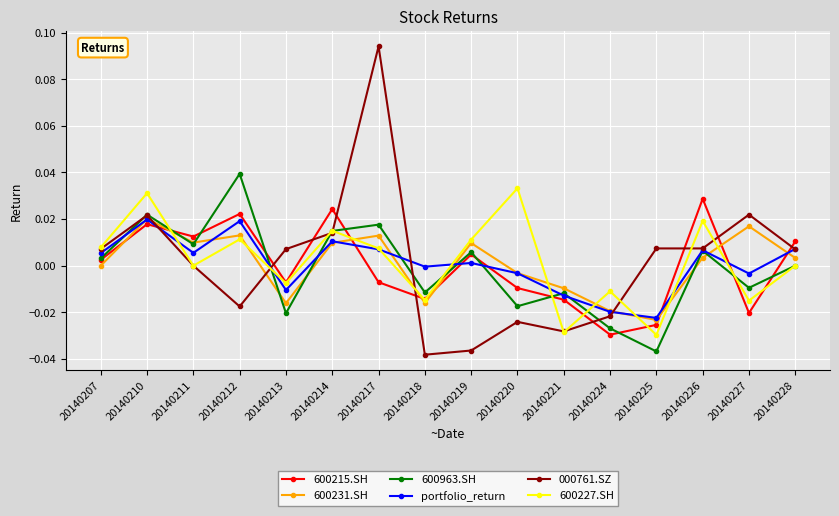

True or false: 600215.SH has more than 1 points higher than both neighbors.

True